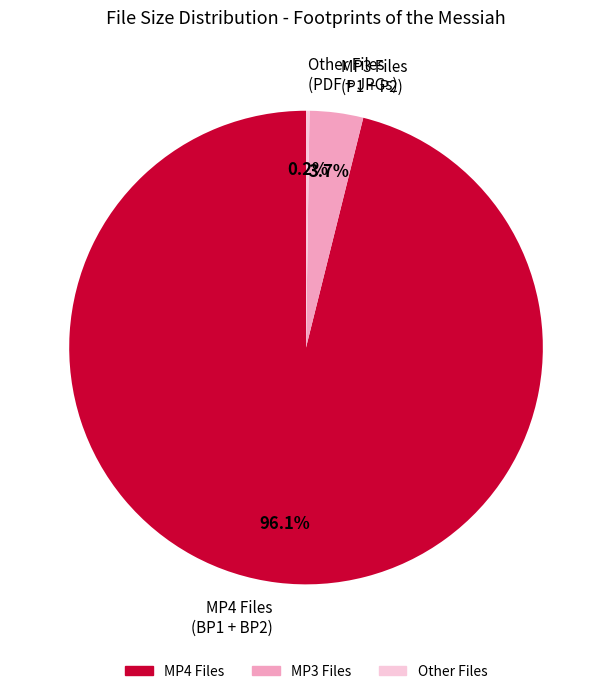

Does MP4 Files (BP1 + BP2) account for over 50% of the chart?

Yes